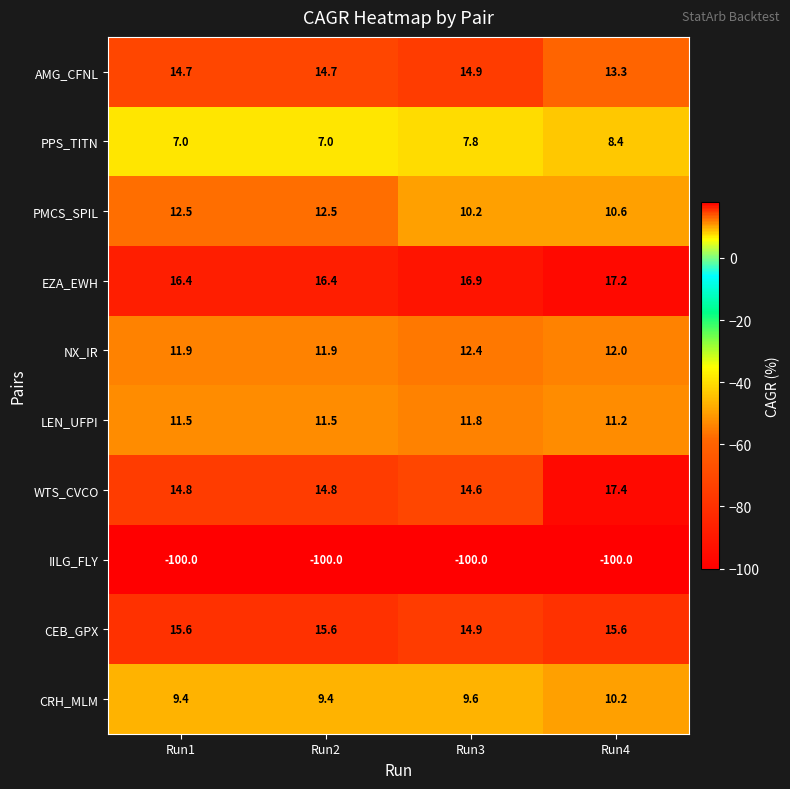

Rank the series at Run1 from highest to lowest value.

EZA_EWH, CEB_GPX, WTS_CVCO, AMG_CFNL, PMCS_SPIL, NX_IR, LEN_UFPI, CRH_MLM, PPS_TITN, IILG_FLY